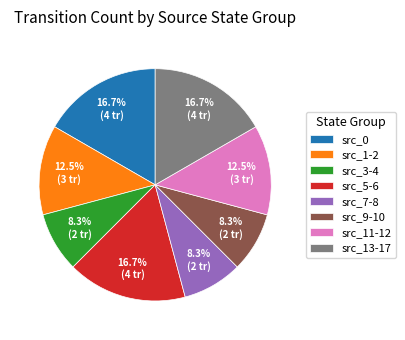

What percentage is NOT represented by src_11-12?

87.5%